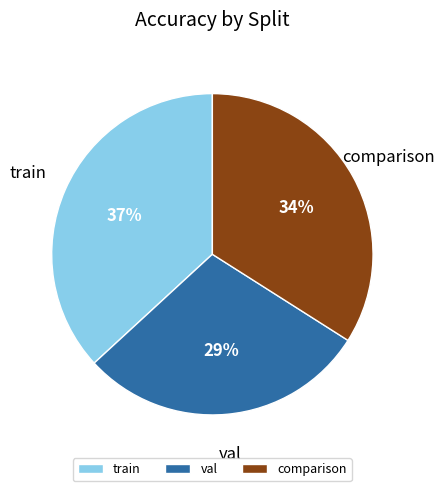

Does train account for over 50% of the chart?

No